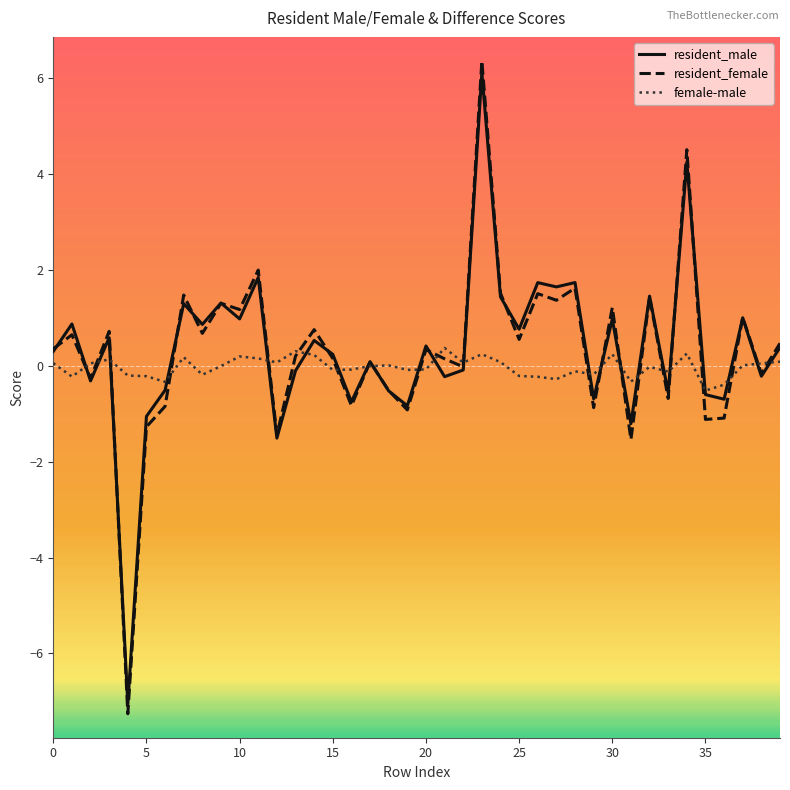

What is the difference between the maximum and second lowest values in the resident_female series?

7.9